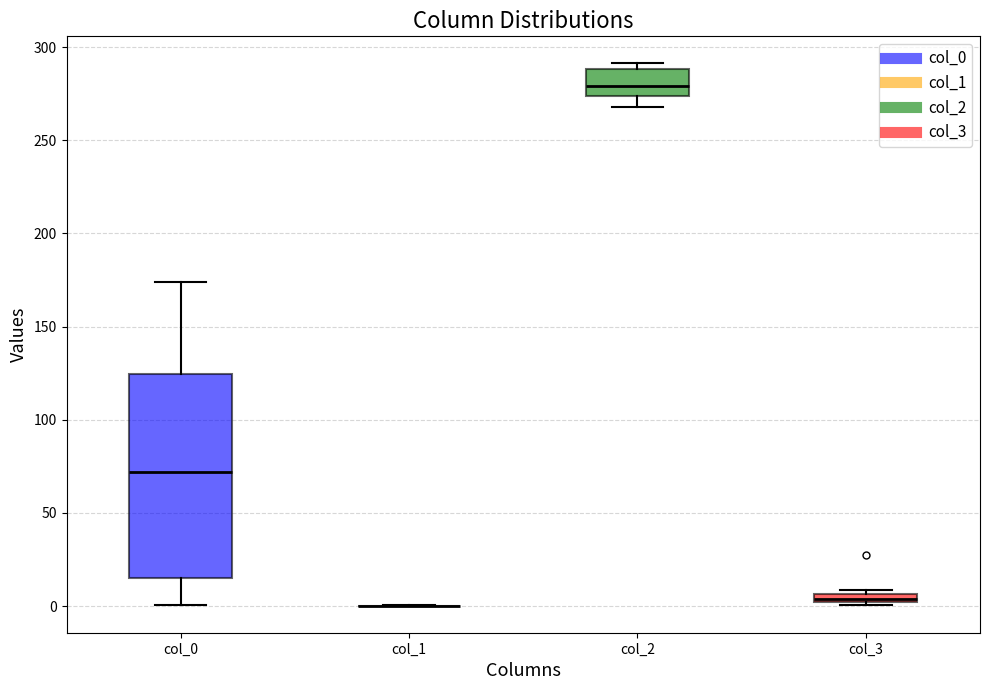

Comparing the boxes themselves (not the whiskers), which one is the tallest?

col_0